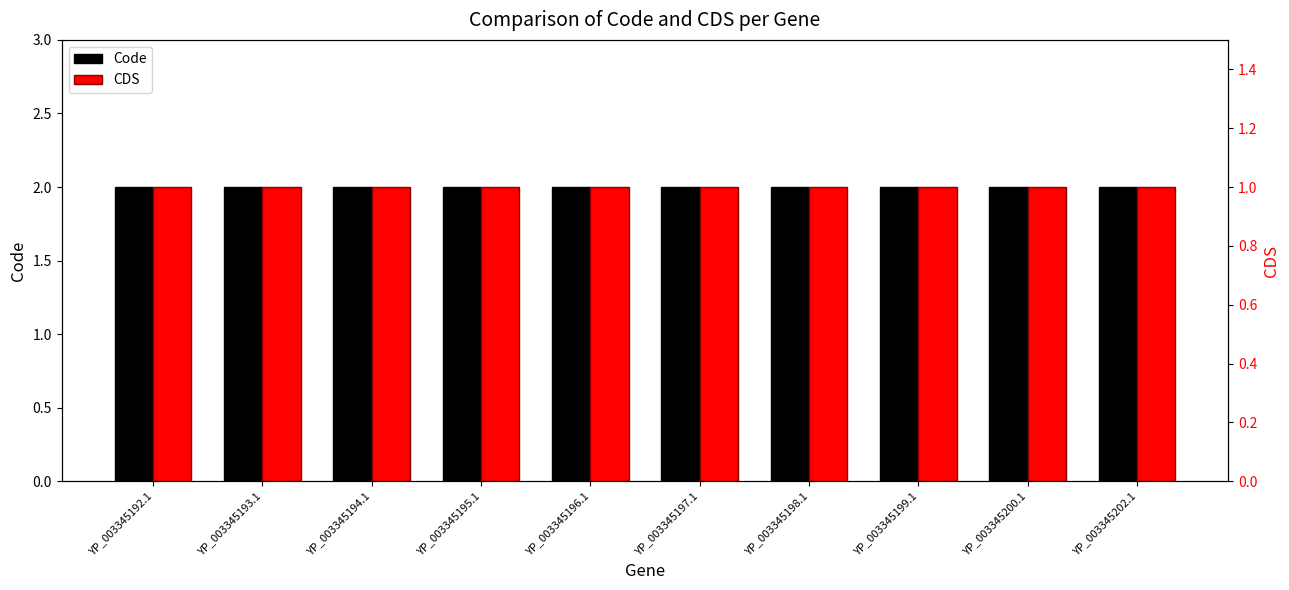

At how many categories does at least one series exceed 1?

10